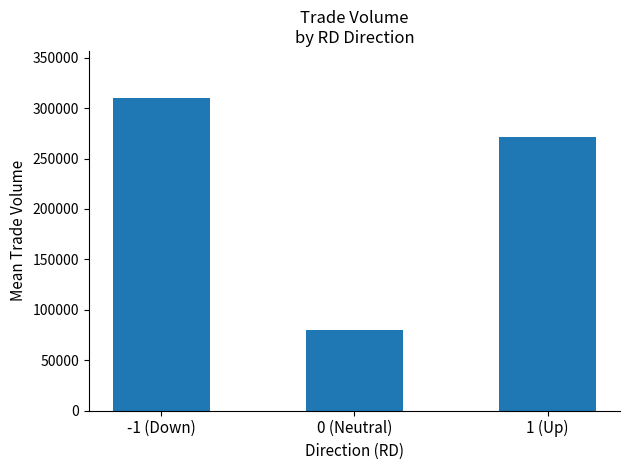

Reading left to right, list all the values displayed in this chart.

-1 (Down)=310217.4	0 (Neutral)=80000.0	1 (Up)=271062.5